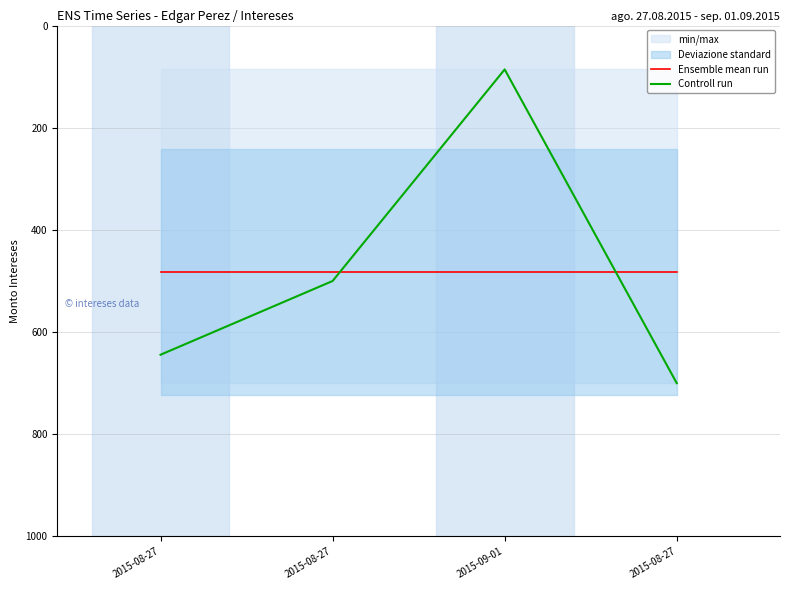

True or false: Ensemble mean run has a value of 212.1 at 2015-08-27.

False